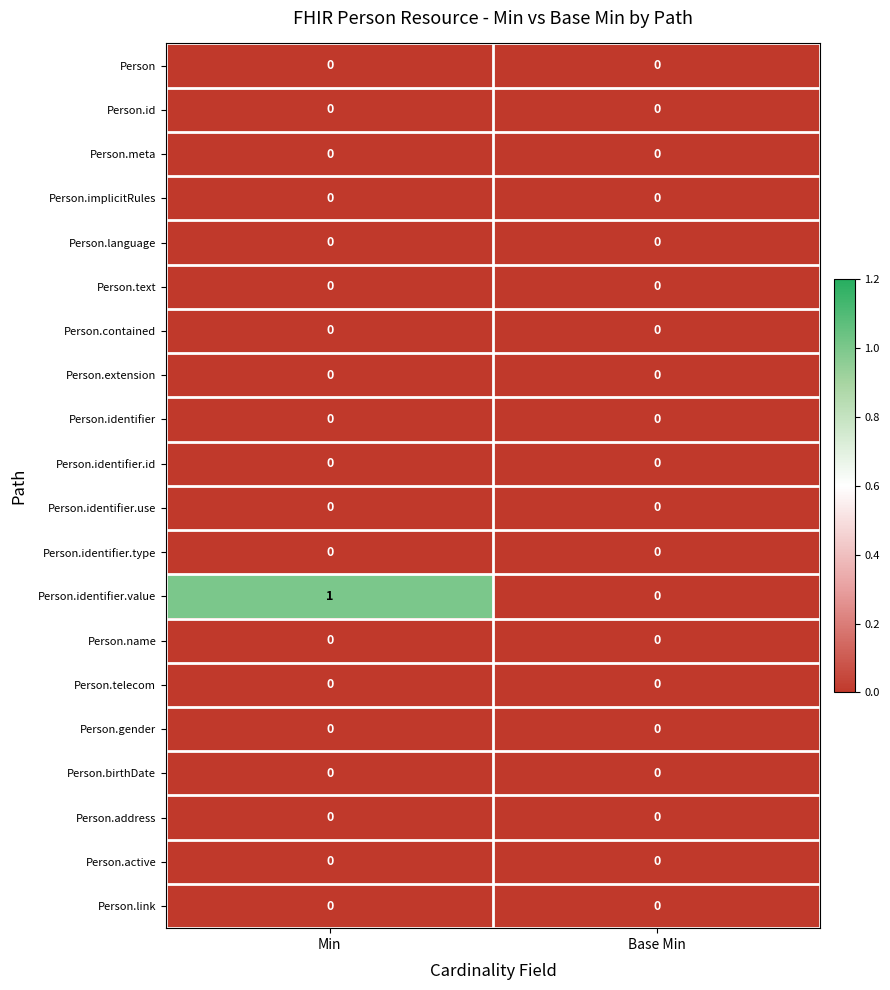

Which series changed the most between Min and Base Min?

Person.identifier.value